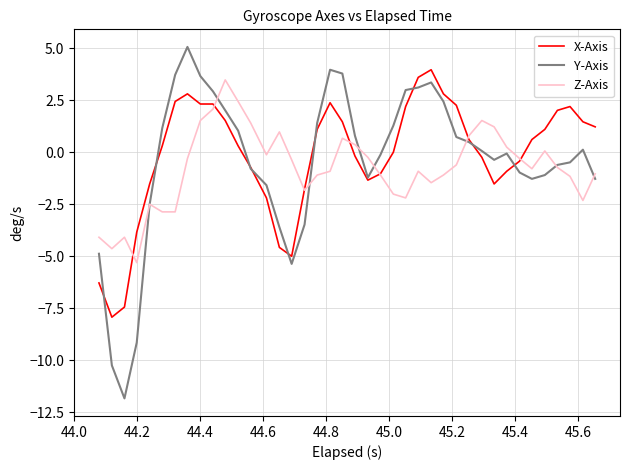

What is the smallest value displayed?

-11.8